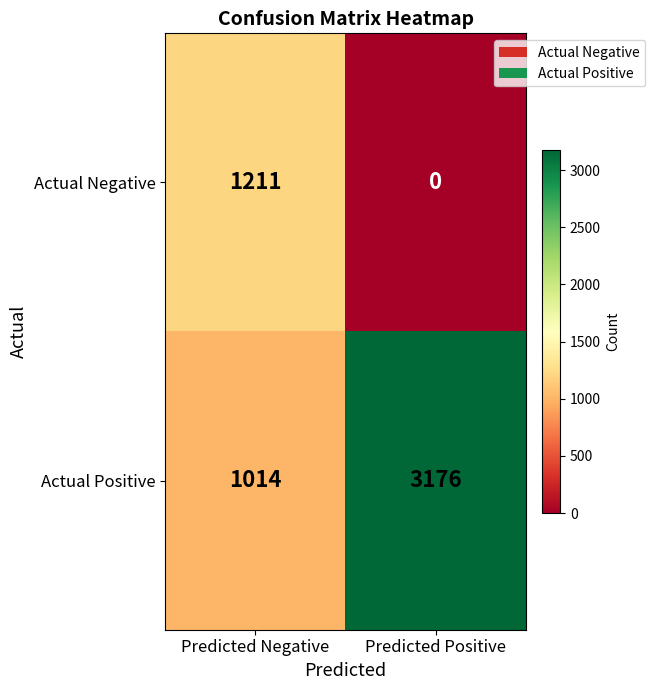

What is the highest value of the Actual Positive series?

3176